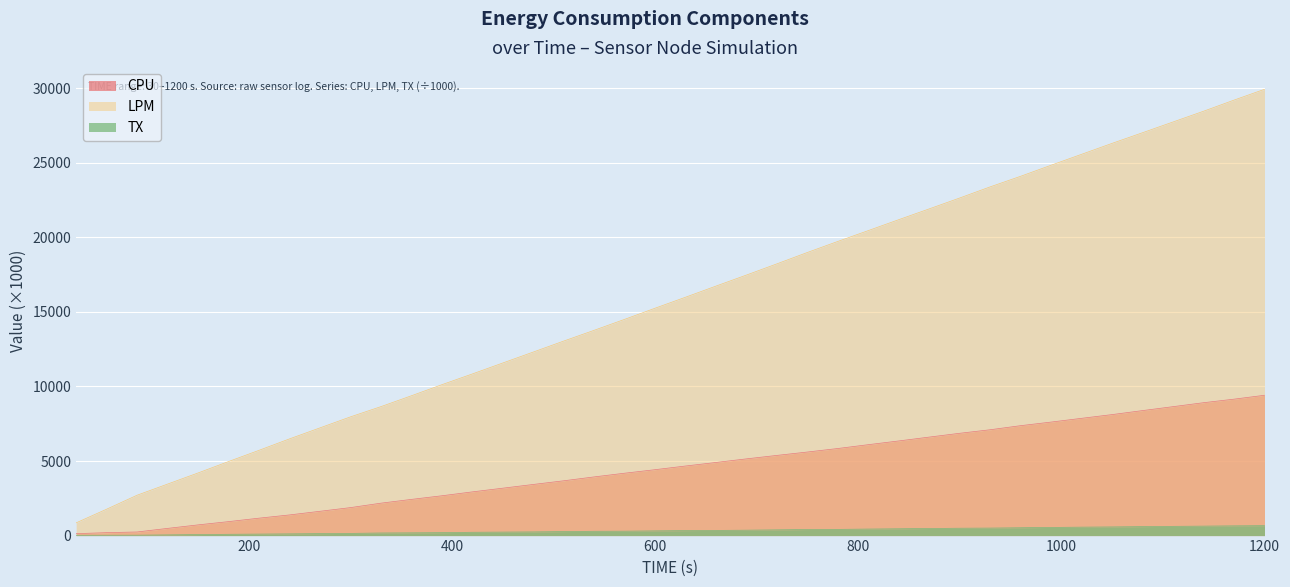

What is the approximate value of CPU at 1050?

8111.7